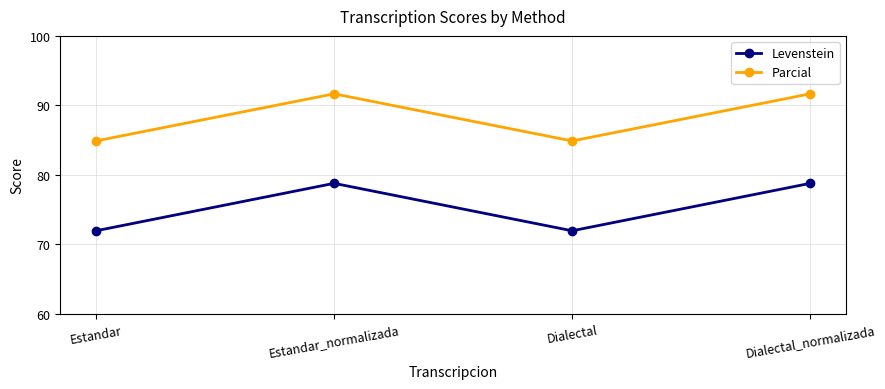

Reading left to right, extract all data points from this chart.

Levenstein: 72.0	78.8	72.0	78.8
Parcial: 84.9	91.7	84.9	91.7